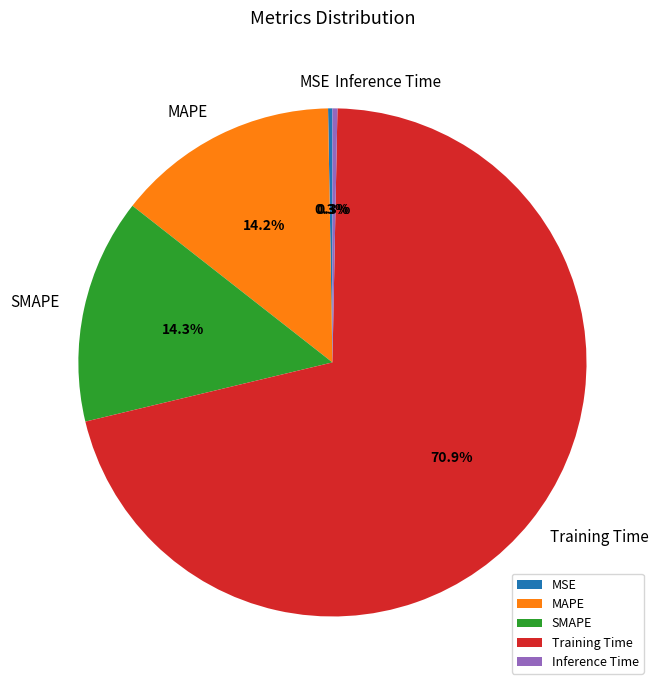

What is the largest slice in the pie chart?

Training Time